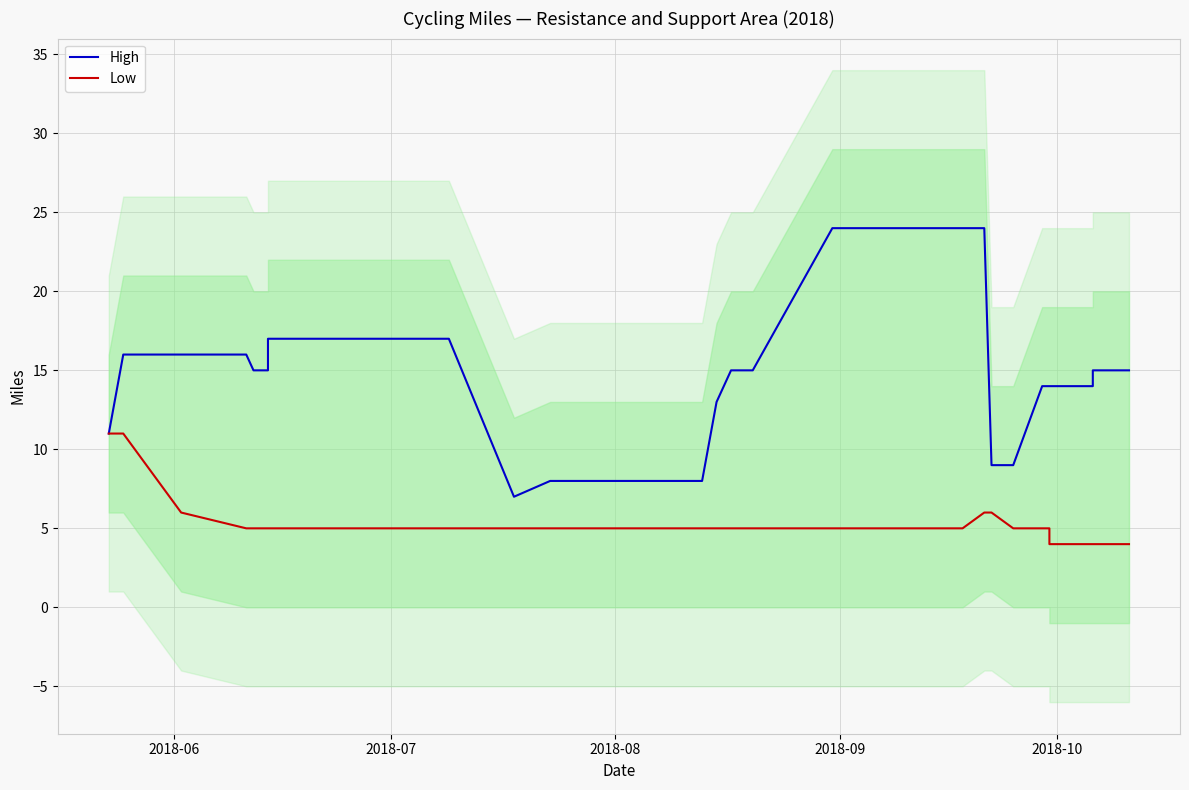

True or false: Low and High cross at least once.

False